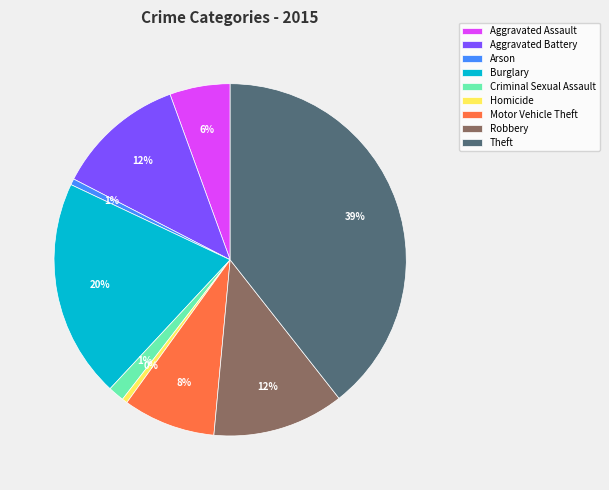

Combined, do Aggravated Battery and Aggravated Assault account for over 50%?

No